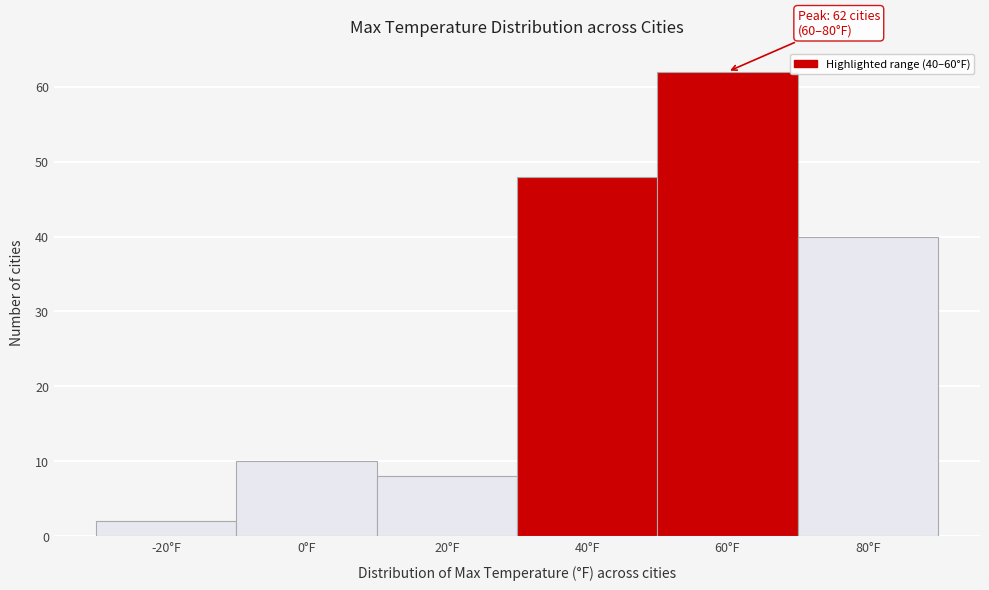

Reading left to right, list all the values displayed in this chart.

2	10	8	48	62	40